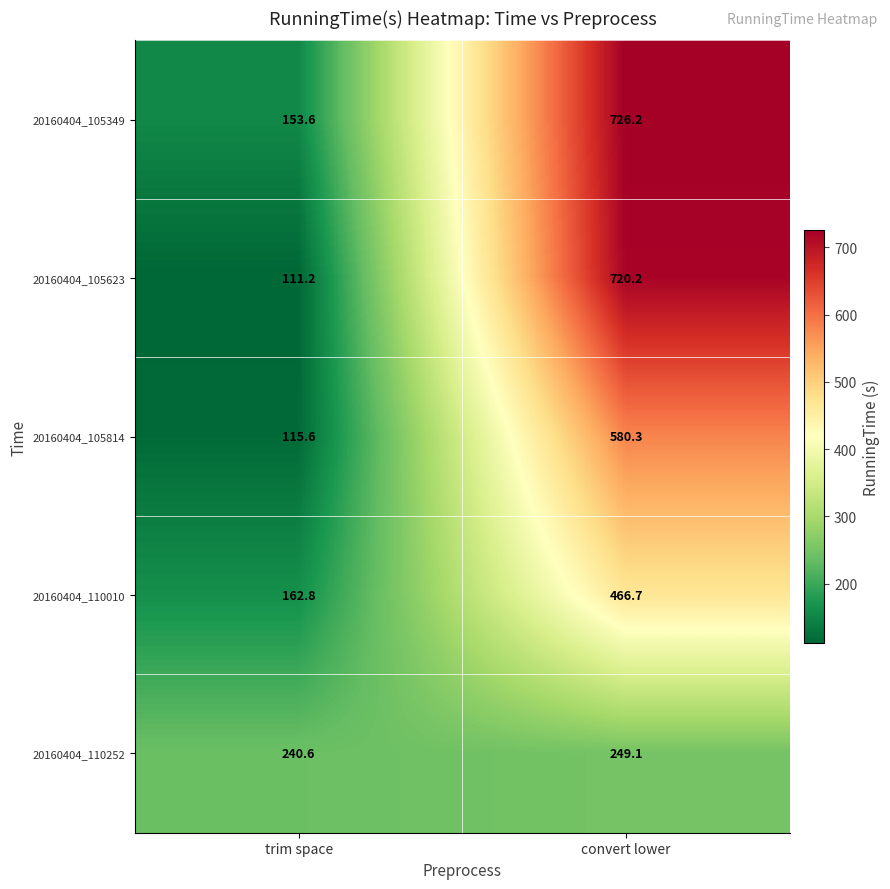

Reading left to right, extract all data points from this chart.

20160404_105349: trim space=153.6	convert lower=726.2
20160404_105623: trim space=111.2	convert lower=720.2
20160404_105814: trim space=115.6	convert lower=580.3
20160404_110010: trim space=162.8	convert lower=466.7
20160404_110252: trim space=240.6	convert lower=249.1